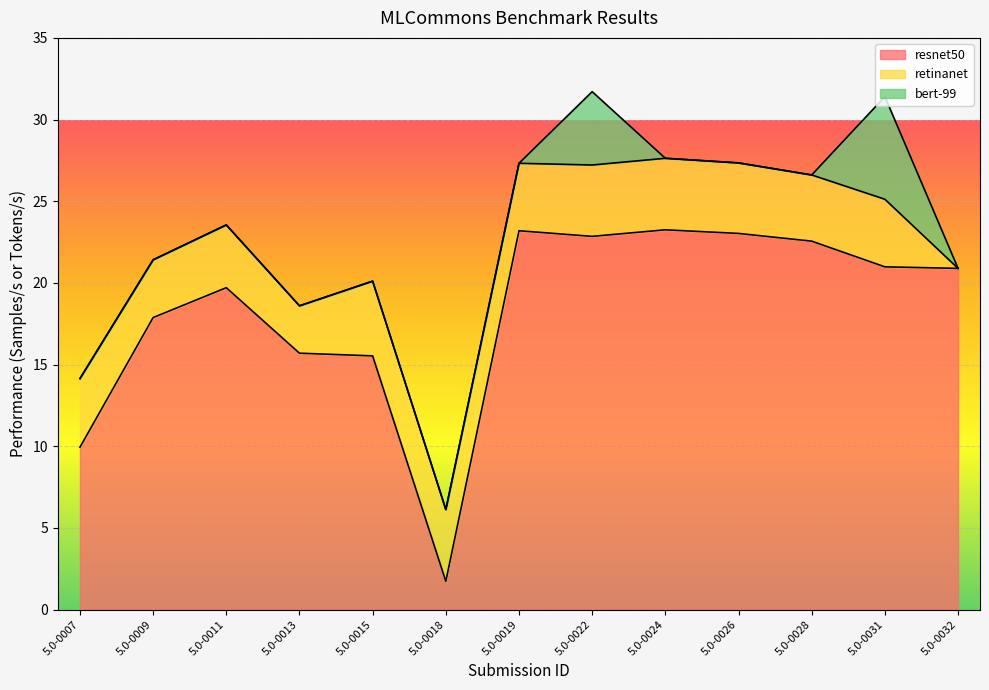

Rank the series by their maximum value, from highest to lowest.

resnet50, bert-99, retinanet